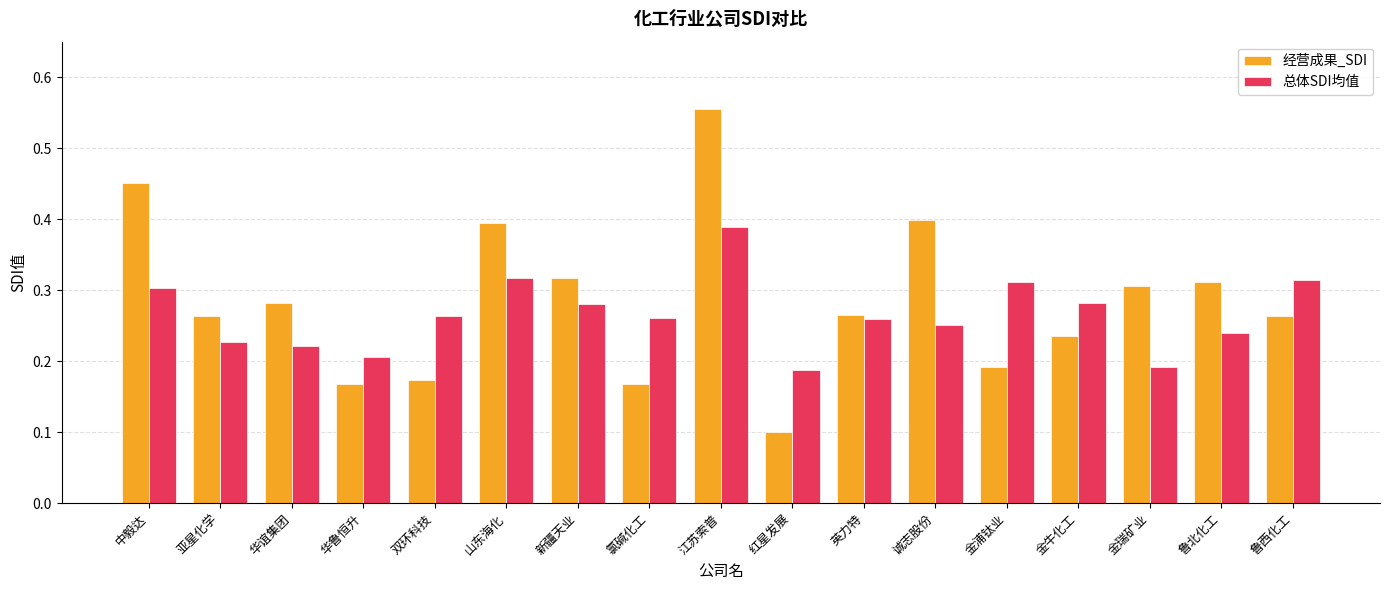

Which series has the largest total across all categories?

经营成果_SDI